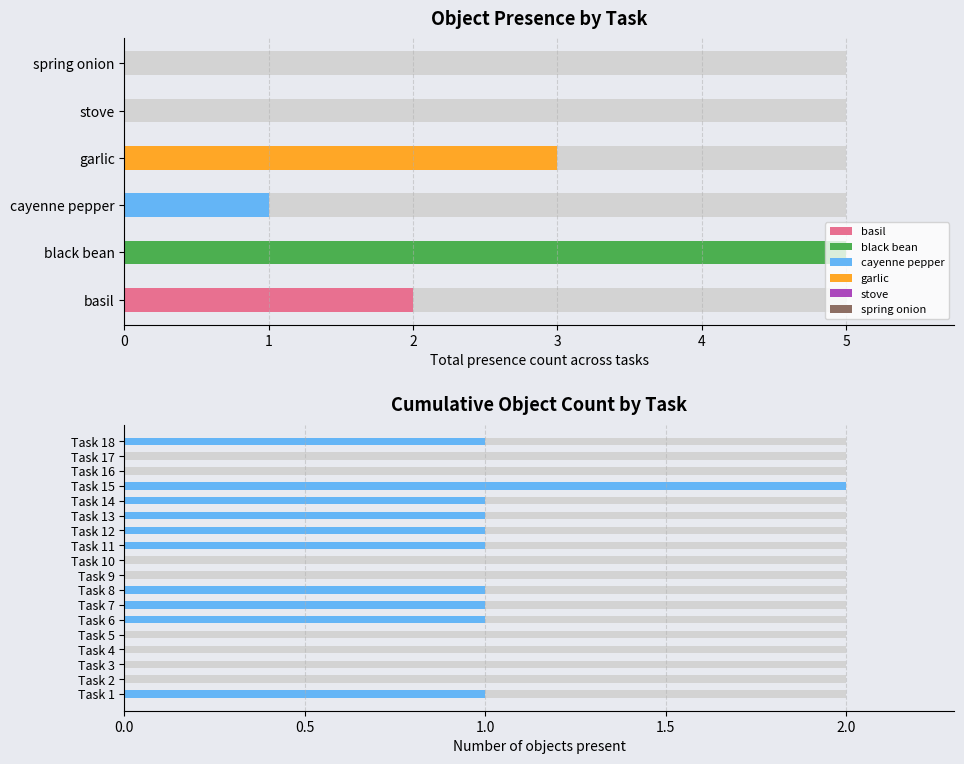

How many groups of bars are there?

18